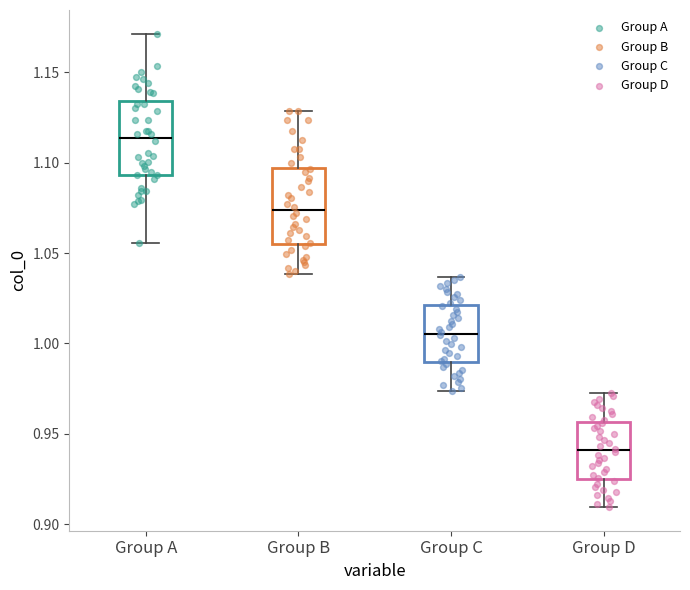

Where does the upper whisker of the box for Group C end on the y-axis? The values are not printed on the chart, so give them approximately, as read against the axis.

1.035